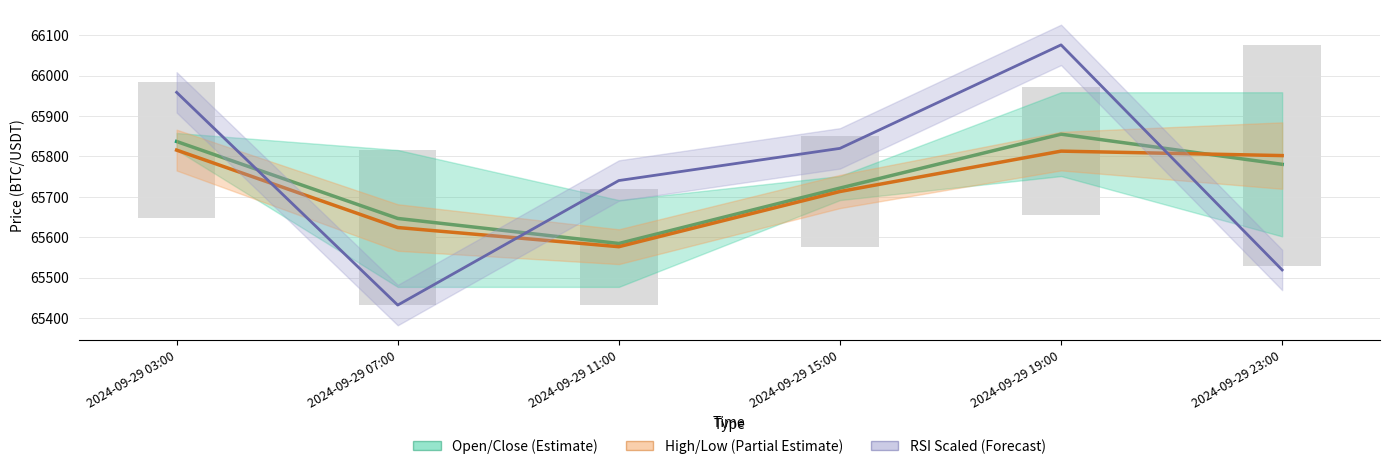

Reading left to right, list all the values displayed in this chart.

Open/Close Midpoint (Estimate): 65837.0	65646.5	65584.5	65721.6	65855.1	65780.4
High/Low Midpoint (Partial Estimate): 65815.6	65624.0	65576.5	65713.1	65813.1	65802.1
RSI (scaled, Forecast): 65958.6	65432.0	65740.3	65819.9	66076.1	65519.0